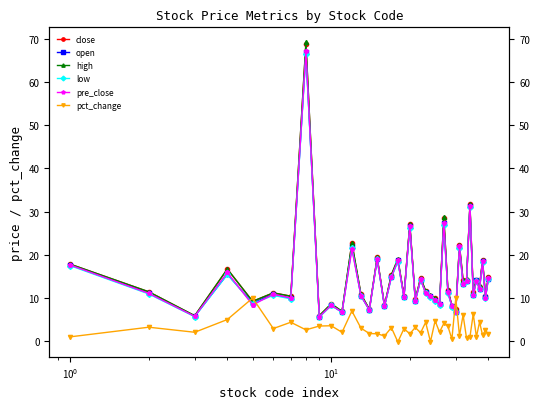

Reading left to right, extract all data points from this chart.

close: 17.8	11.4	5.9	16.7	9.2	11.2	10.4	68.9	5.9	8.7	6.9	22.8	10.9	7.4	19.4	8.3	15.3	18.7	10.6	27.2	9.7	14.6	11.7	10.5	10.0	8.7	28.5	11.8	8.2	7.5	22.2	14.2	14.1	31.7	11.5	14.2	12.7	18.8	10.4	14.9
open: 17.6	11.1	5.8	15.5	8.8	10.9	10.0	66.8	5.7	8.3	6.8	22.0	10.5	7.3	19.1	8.1	14.9	18.7	10.2	26.8	9.4	14.2	11.3	10.5	9.5	8.5	27.3	11.3	8.1	6.8	21.8	13.2	14.1	31.3	10.7	14.1	12.2	18.5	10.2	14.5
high: 17.9	11.4	5.9	16.7	9.2	11.2	10.4	69.2	5.9	8.7	7.0	22.8	10.9	7.5	19.4	8.3	15.4	19.1	10.6	27.2	9.7	14.7	11.7	10.7	10.0	8.7	28.8	11.8	8.2	7.5	22.3	14.2	14.3	31.8	11.5	14.3	12.7	18.8	10.4	14.9
low: 17.5	10.9	5.7	15.5	8.7	10.6	9.8	66.5	5.6	8.3	6.7	21.6	10.5	7.2	18.9	8.1	14.8	18.4	10.2	26.3	9.3	14.2	11.2	10.2	9.4	8.4	26.8	11.2	8.0	6.8	21.6	13.2	14.0	31.1	10.7	13.9	12.0	18.3	10.0	14.5
pre_close: 17.6	11.1	5.8	15.9	8.4	10.9	10.0	67.1	5.7	8.3	6.8	21.3	10.6	7.3	19.1	8.2	14.9	18.8	10.3	26.7	9.4	14.3	11.2	10.5	9.5	8.5	27.4	11.4	8.2	6.8	21.9	13.3	14.0	31.4	10.8	14.1	12.1	18.5	10.1	14.7
pct_change: 1.0	3.2	2.1	5.0	10.0	2.9	4.4	2.6	3.5	3.6	2.1	7.0	3.0	1.8	1.7	1.2	3.2	-0.2	2.9	1.7	3.2	1.9	4.4	-0.1	4.7	2.1	4.1	3.4	0.5	10.0	1.3	6.1	0.7	1.0	6.3	1.0	4.5	1.4	2.6	1.6